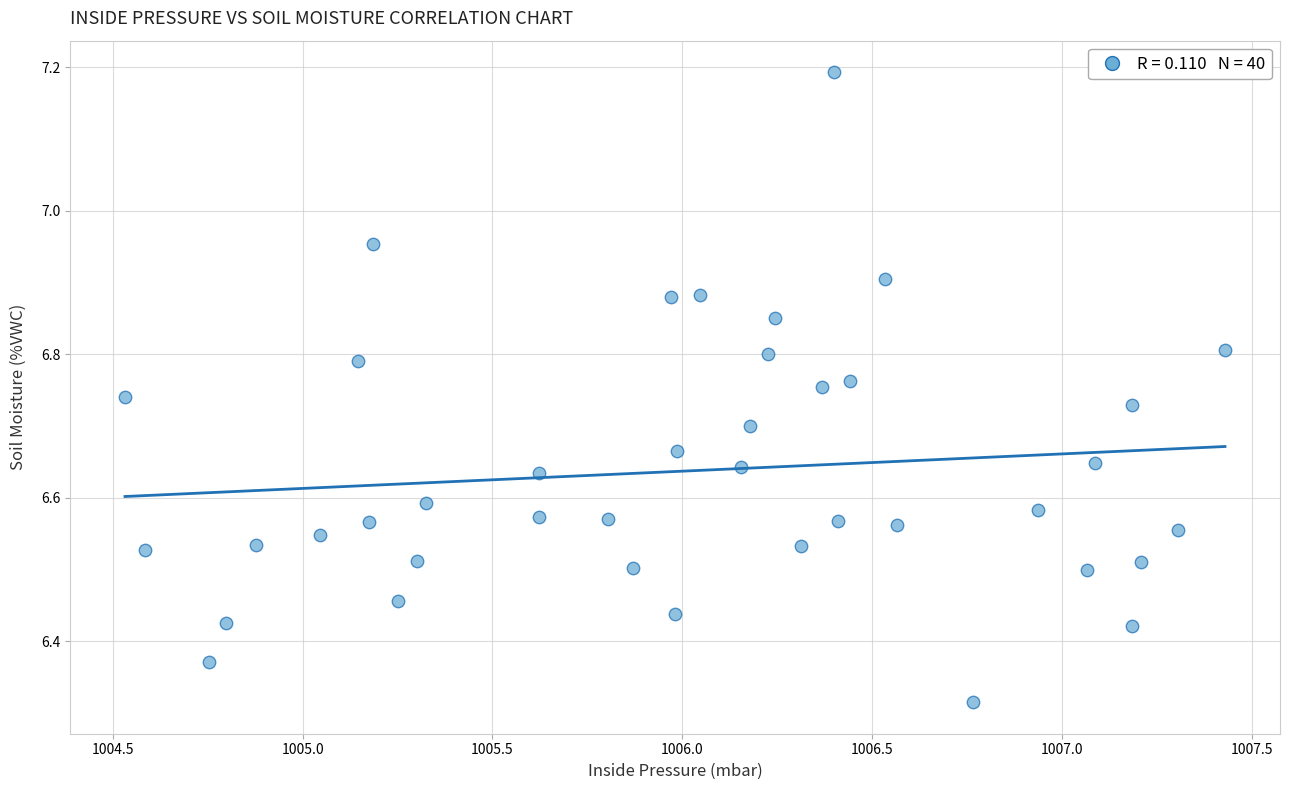

How many points are shown in the scatter plot?

40